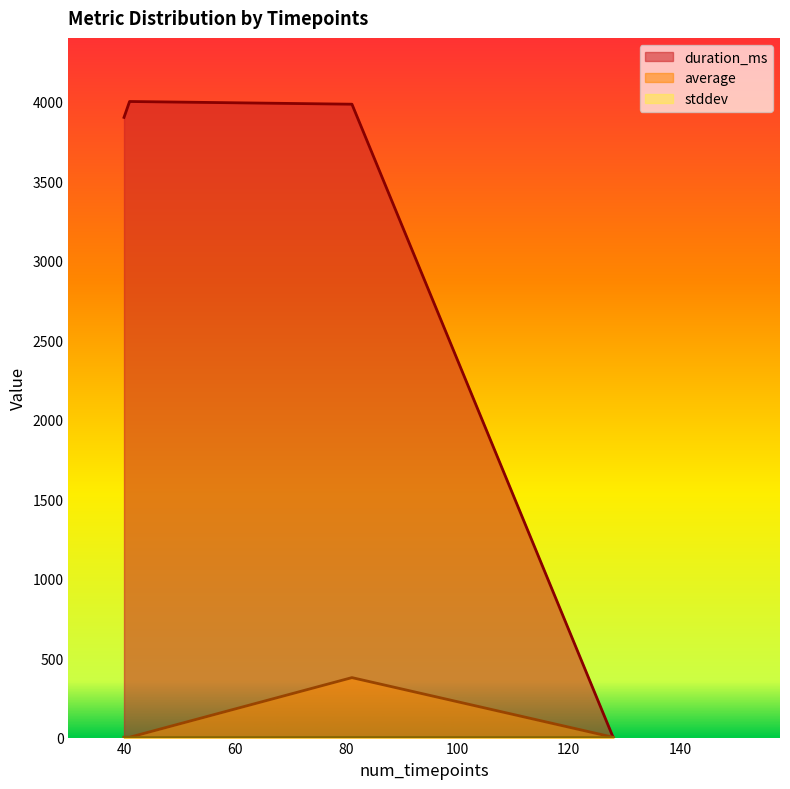

Which series has the widest spread of values?

duration_ms